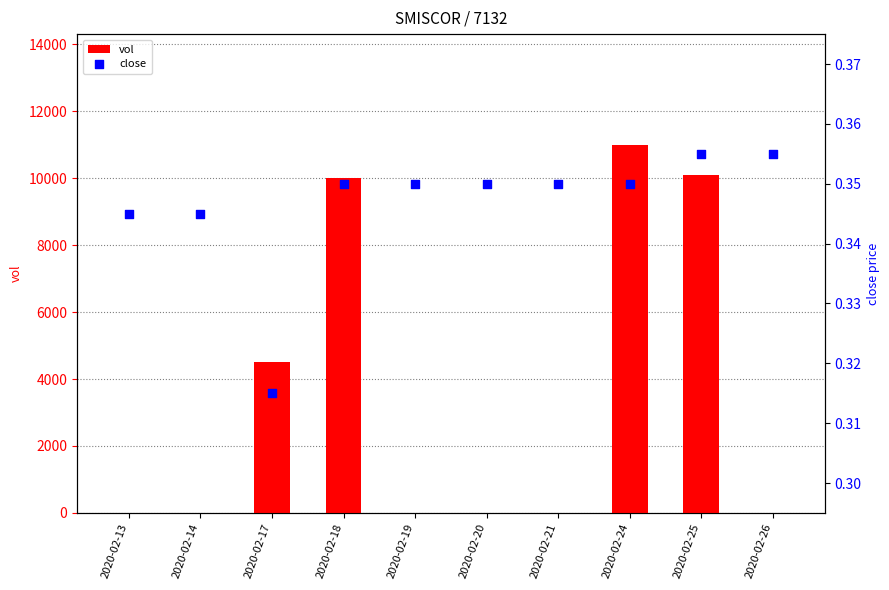

What are all the series names shown in the legend?

vol, close